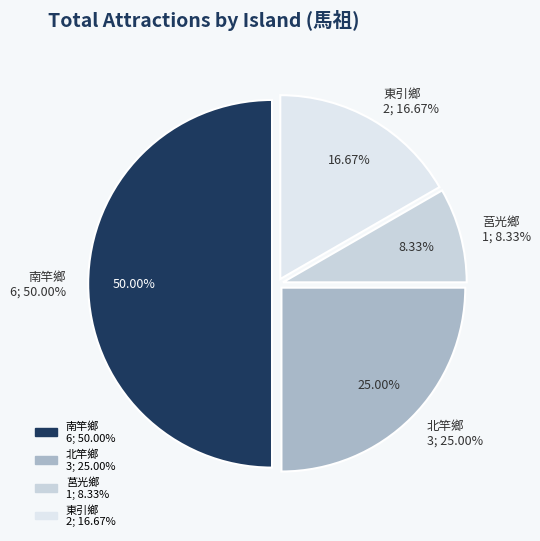

Which slice is the smallest?

莒光鄉